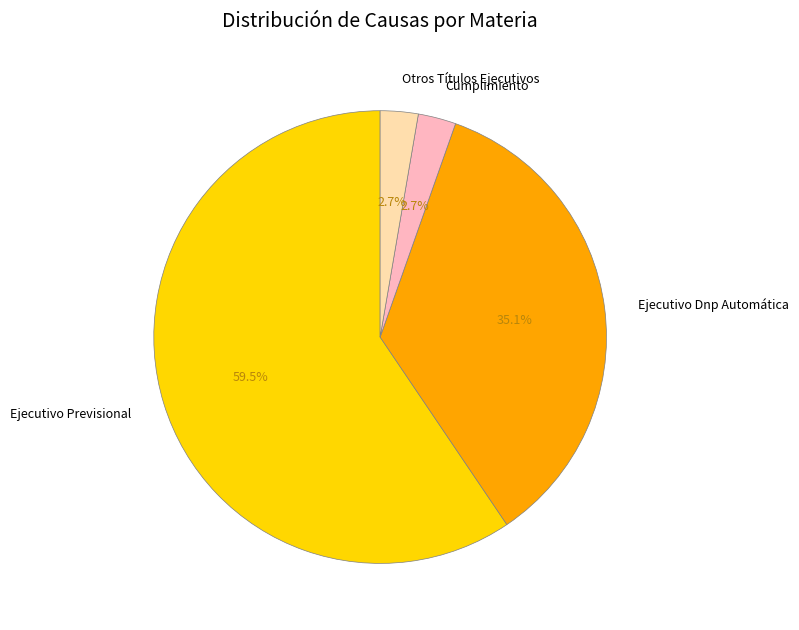

What percentage is the Ejecutivo Dnp Automática slice, to the nearest percent?

35%